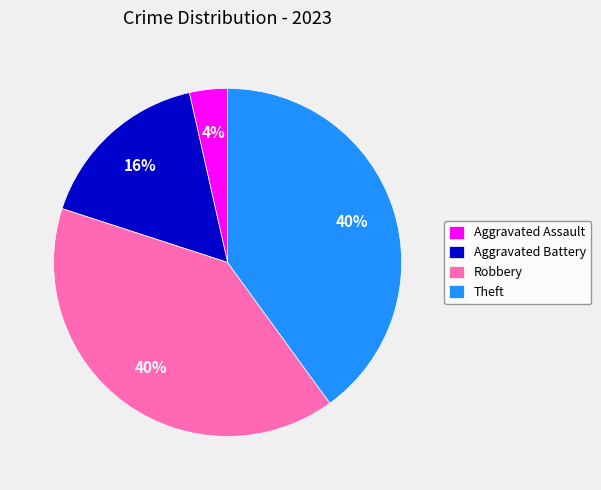

The Aggravated Assault slice represents 12% of the pie. True or false?

False